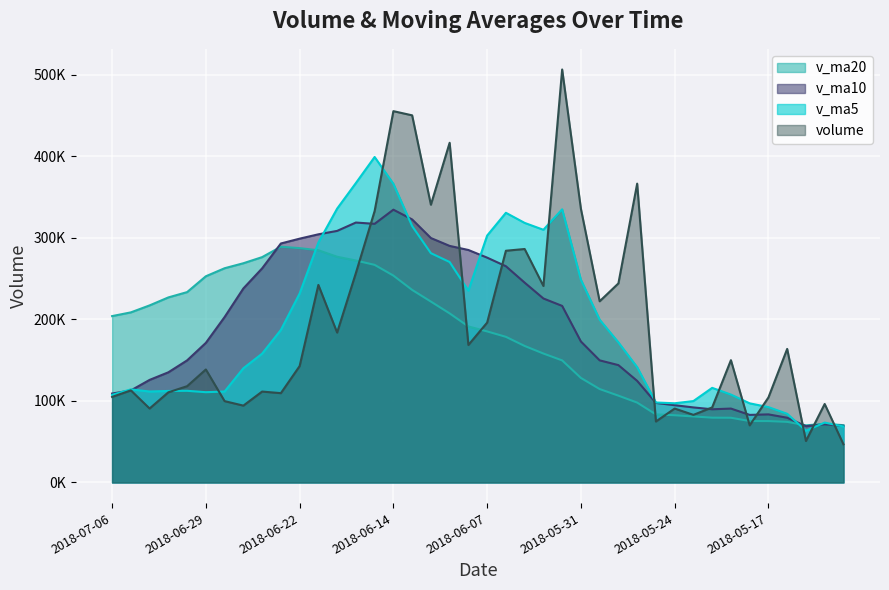

What is the difference between the second highest and minimum values in the volume series?

408574.5